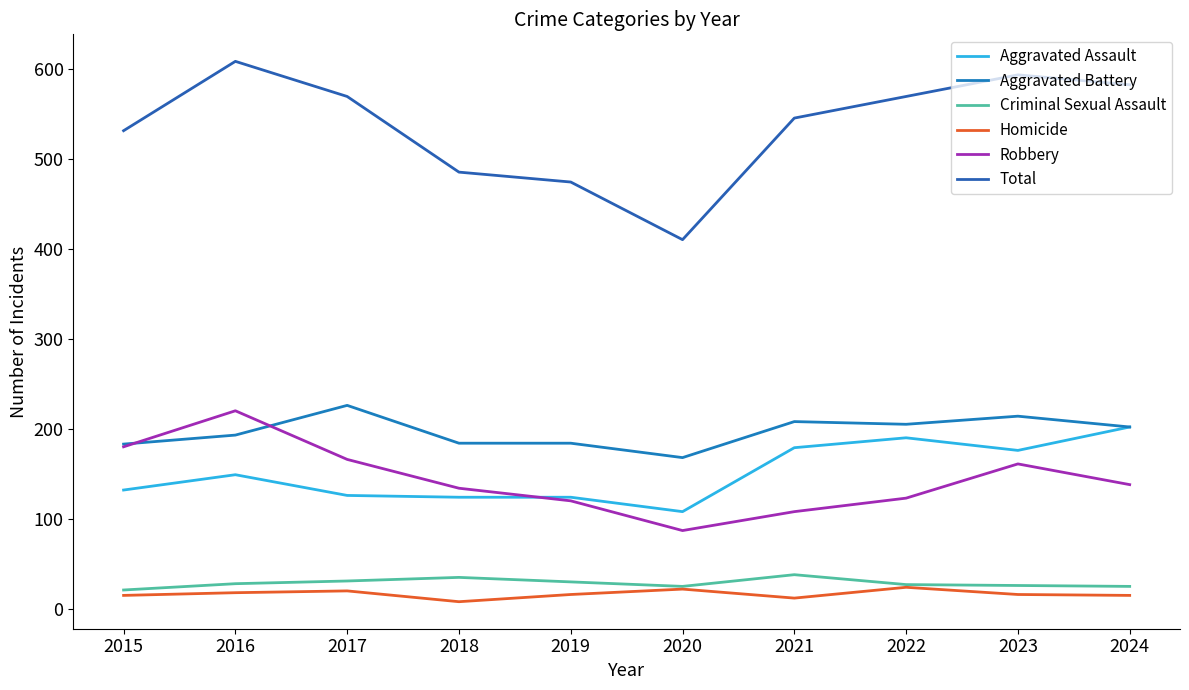

Where is the first local maximum for Aggravated Assault?

2016